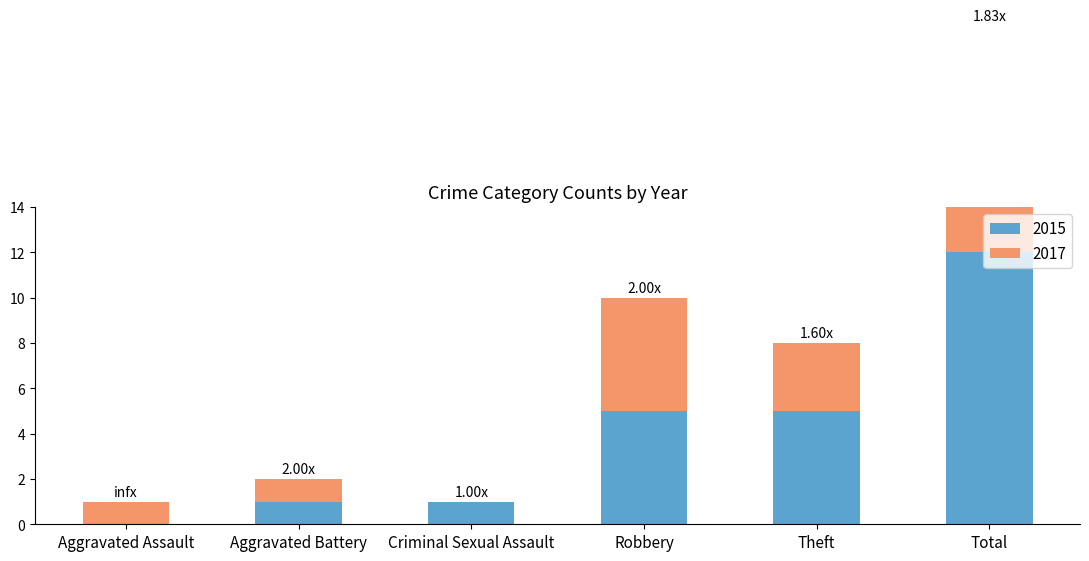

List the labels in order of 2015 value, smallest first.

Aggravated Assault, Aggravated Battery, Criminal Sexual Assault, Robbery, Theft, Total